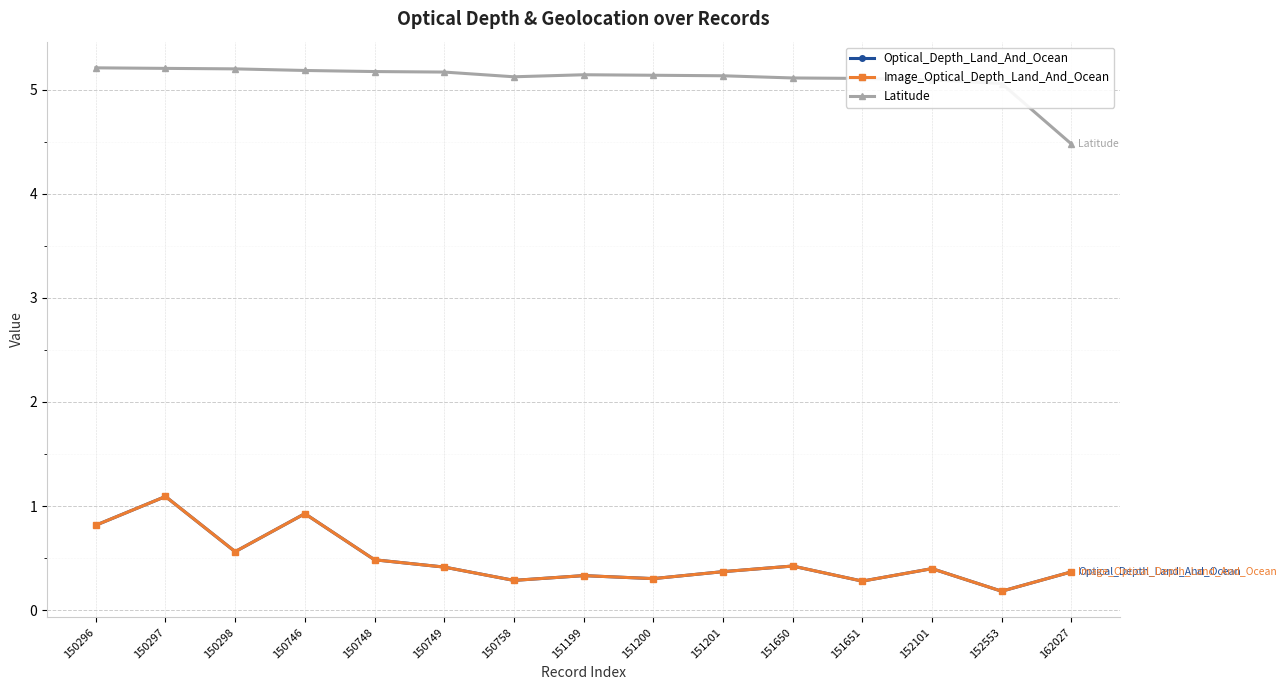

Where is the first local maximum for Image_Optical_Depth_Land_And_Ocean?

150297